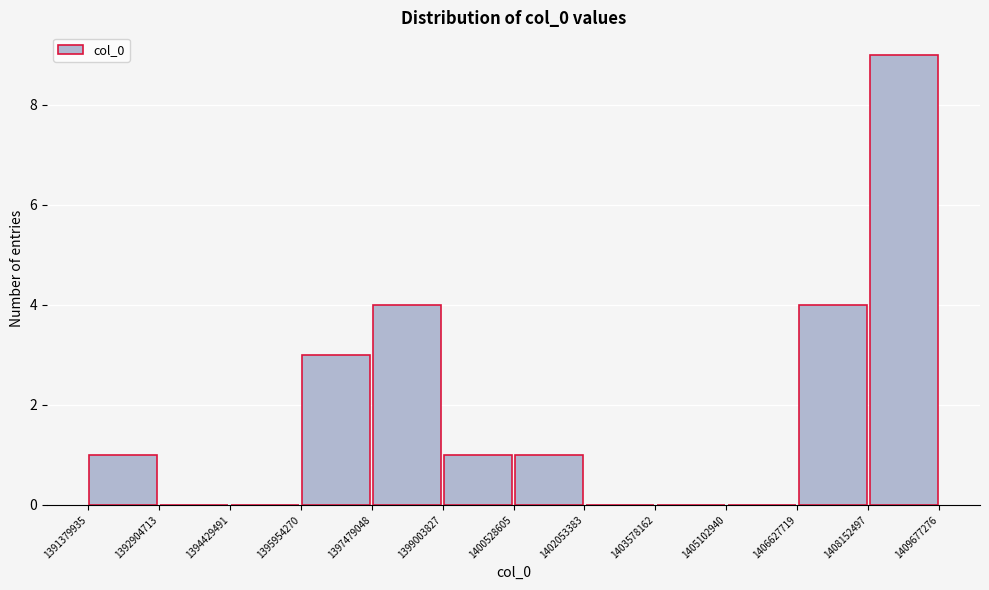

Reading left to right, transcribe this chart: for each bar, give the range it covers on the x-axis and its height. The values are not printed on the chart, so give them approximately, as read against the axis.

1391379935 to 1392904713: 1
1392904713 to 1394429491: 0
1394429491 to 1395954270: 0
1395954270 to 1397479048: 3
1397479048 to 1399003827: 4
1399003827 to 1400528605: 1
1400528605 to 1402053383: 1
1402053383 to 1403578162: 0
1403578162 to 1405102940: 0
1405102940 to 1406627719: 0
1406627719 to 1408152497: 4
1408152497 to 1409677276: 9